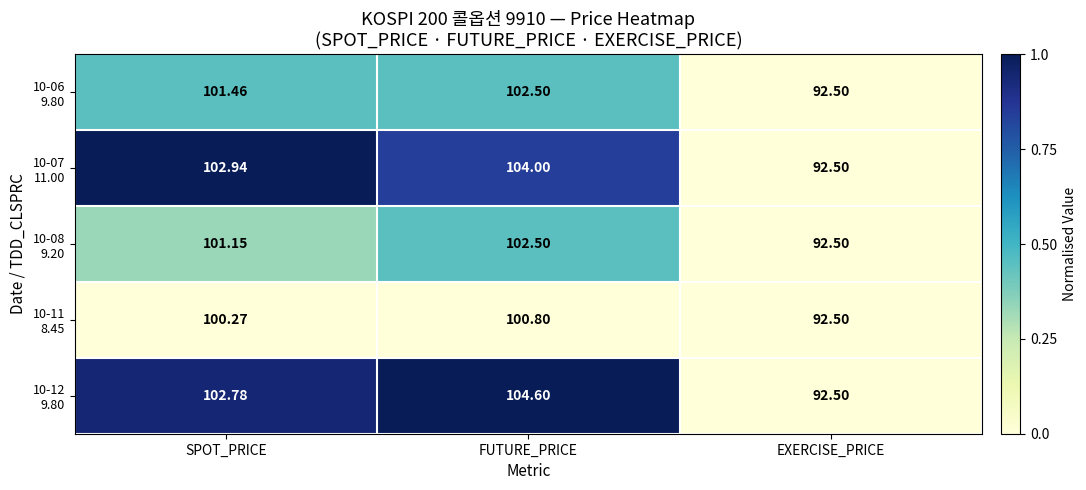

How many distinct data groups are displayed?

5